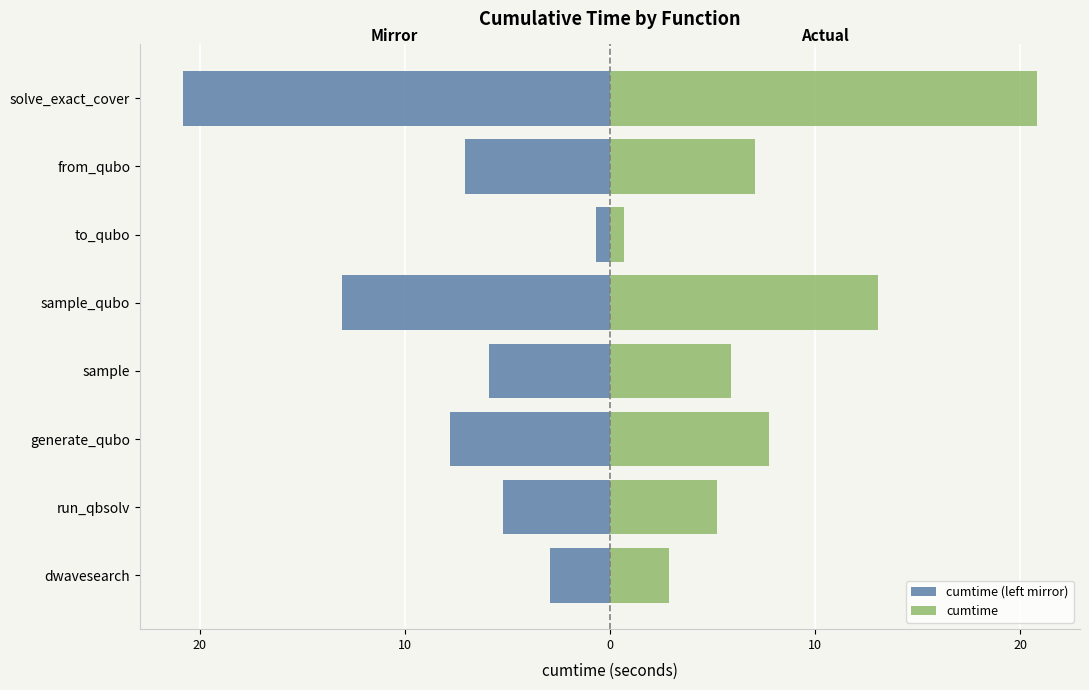

What is the difference between the cumtime (left mirror) values at sample_qubo and sample?

7.1